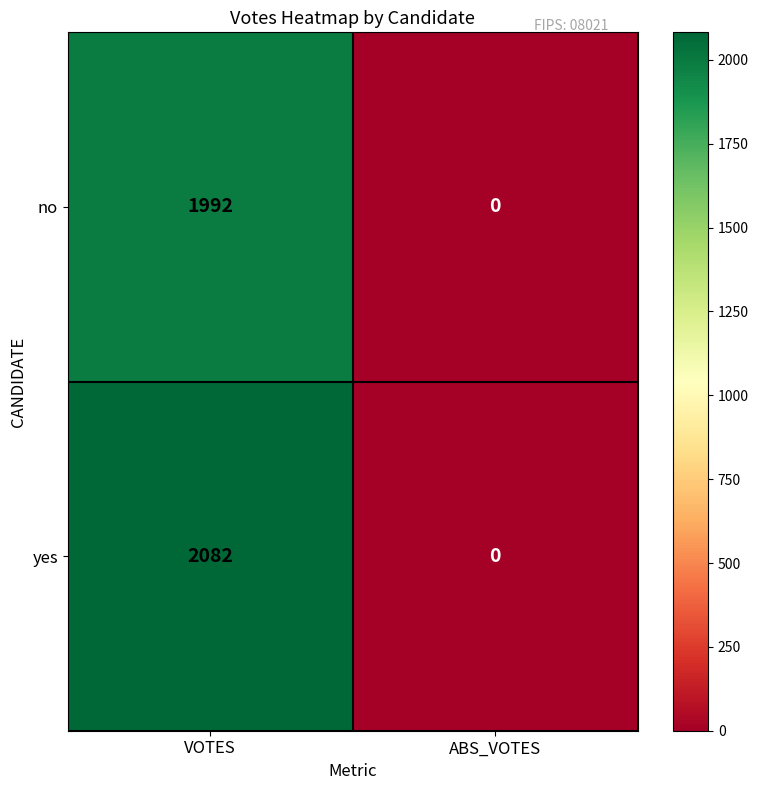

Rank the series by their maximum value, from lowest to highest.

no, yes